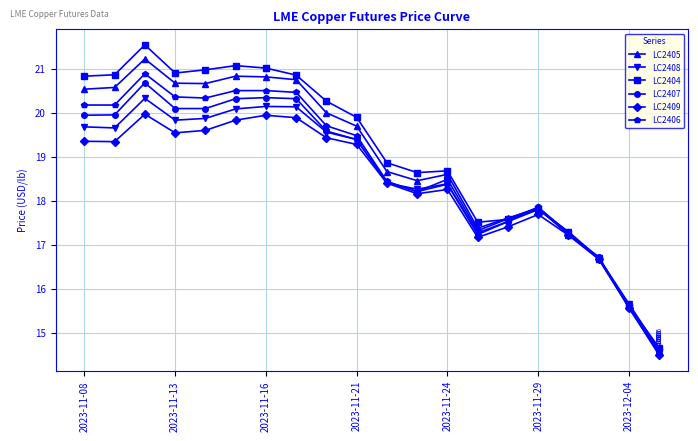

How many data points in LC2408 are above 19?

10